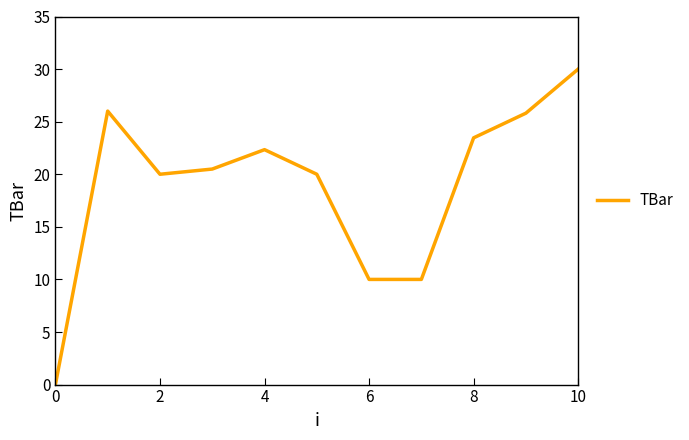

Is this an area chart (filled region under the line)?

No